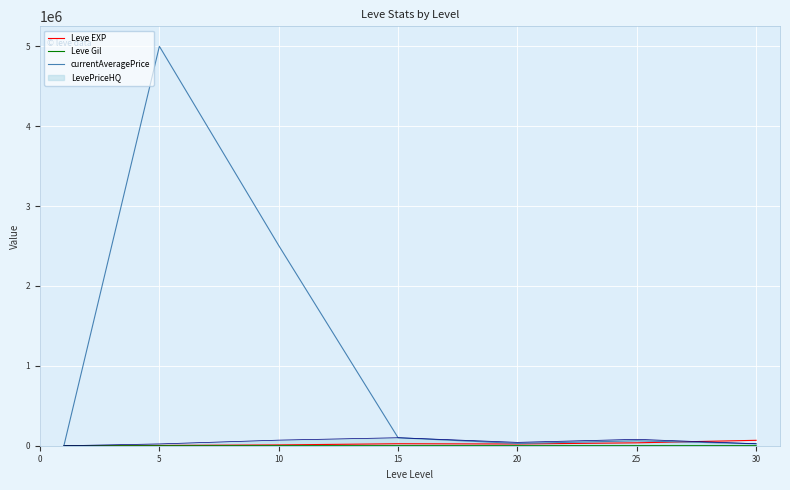

What is the maximum value shown in the chart?

5001050.0